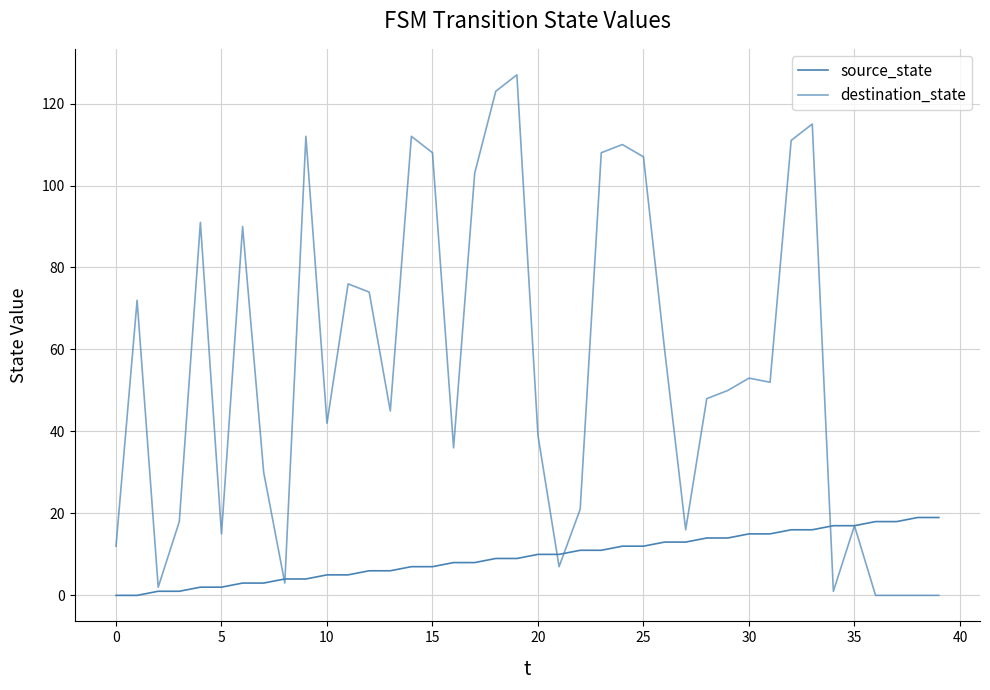

How many lines are shown in the chart?

2